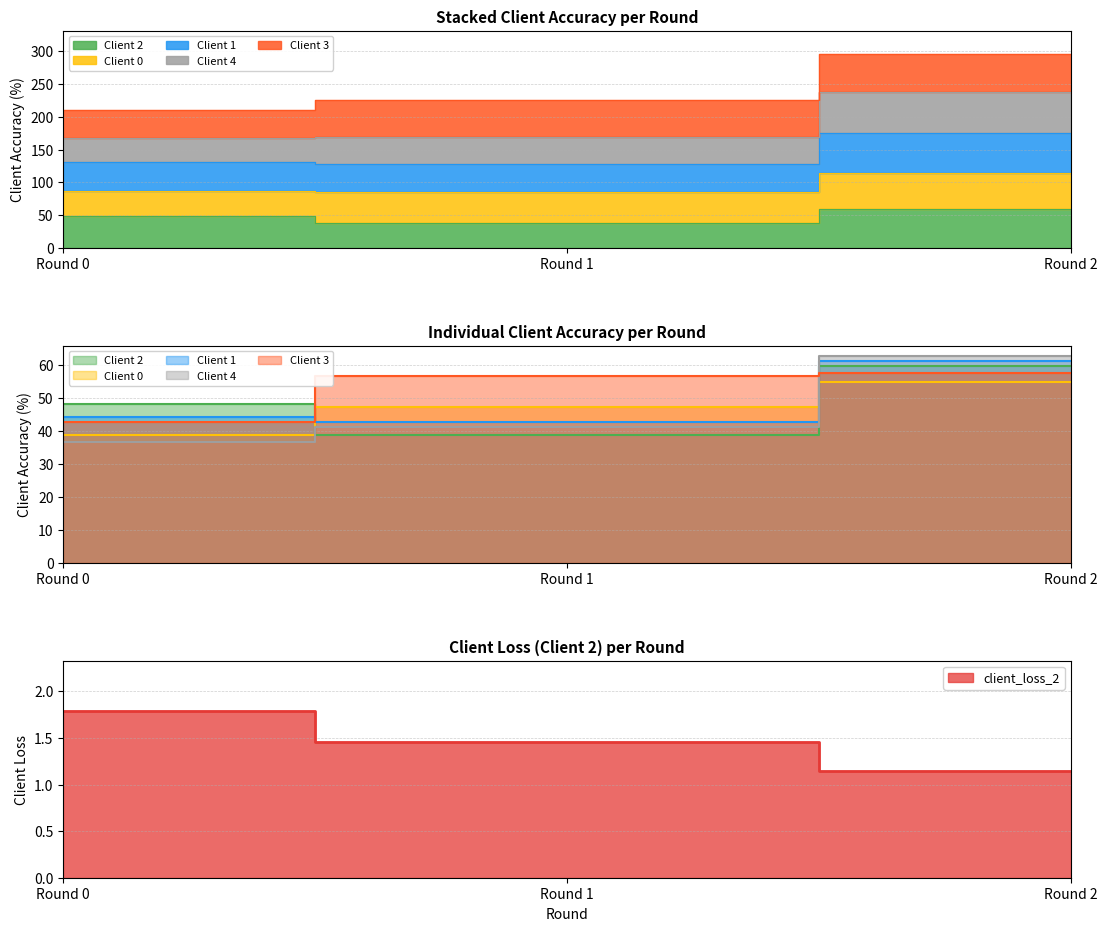

What is the total value across all series at Round 0?

212.1